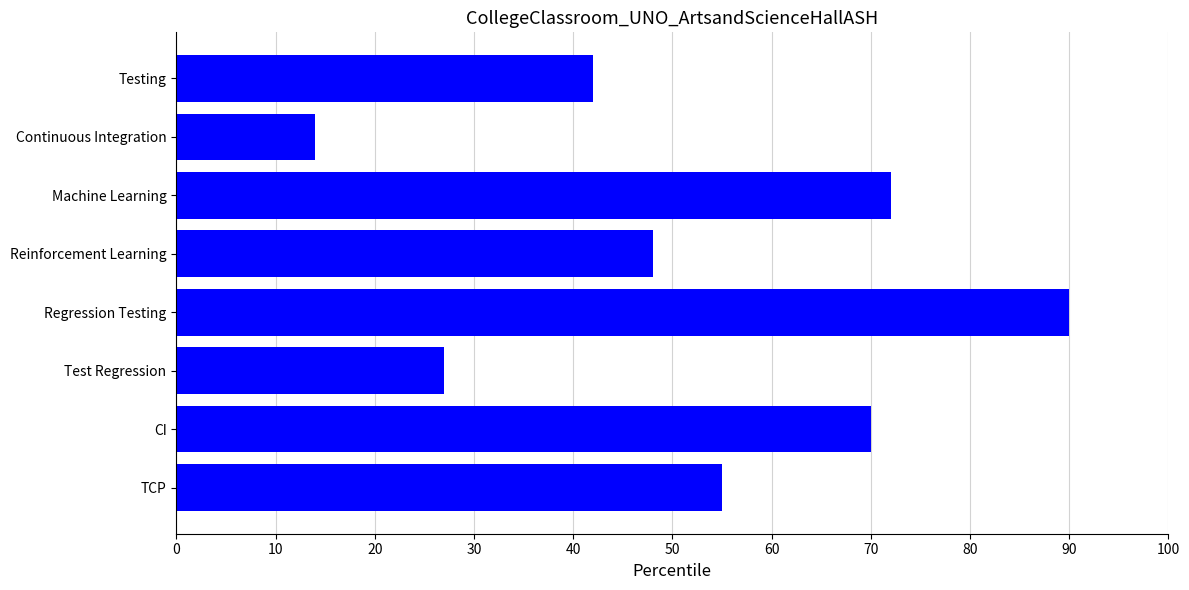

How many data points are less than 55?

4